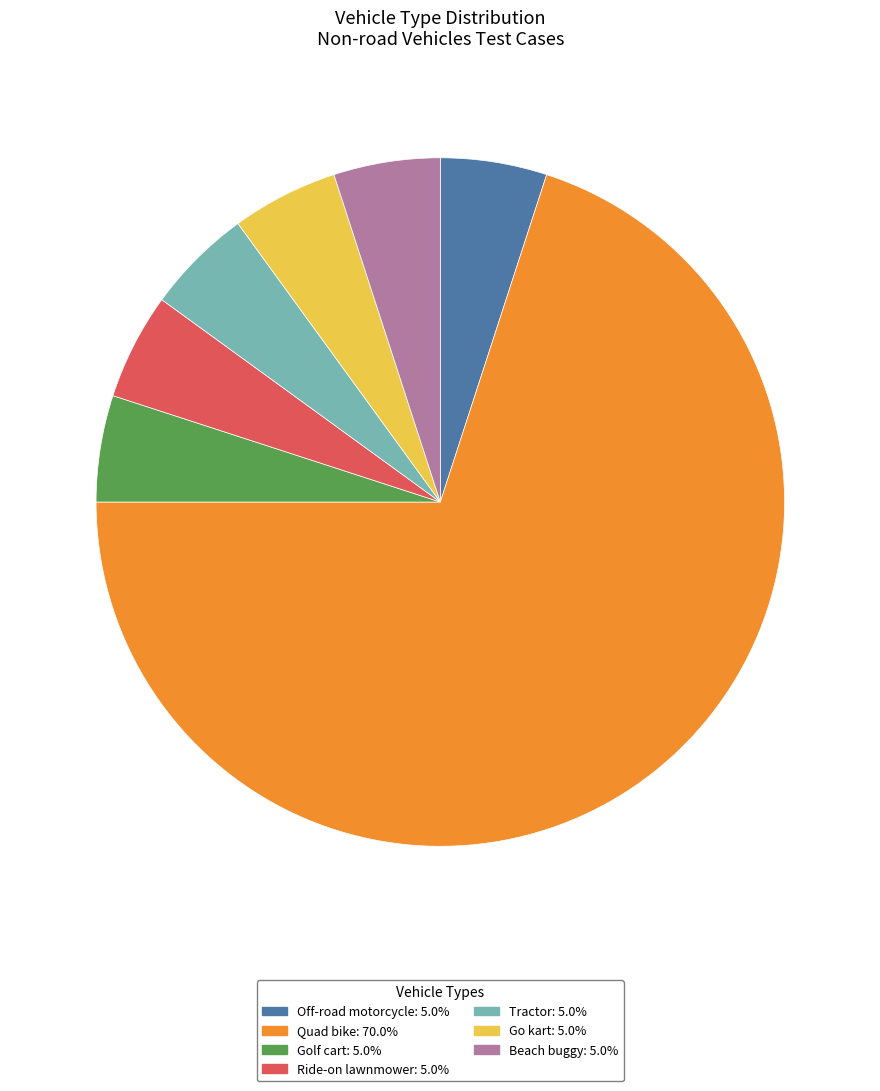

Combined, do Beach buggy: 5.0% and Quad bike: 70.0% account for over 50%?

Yes